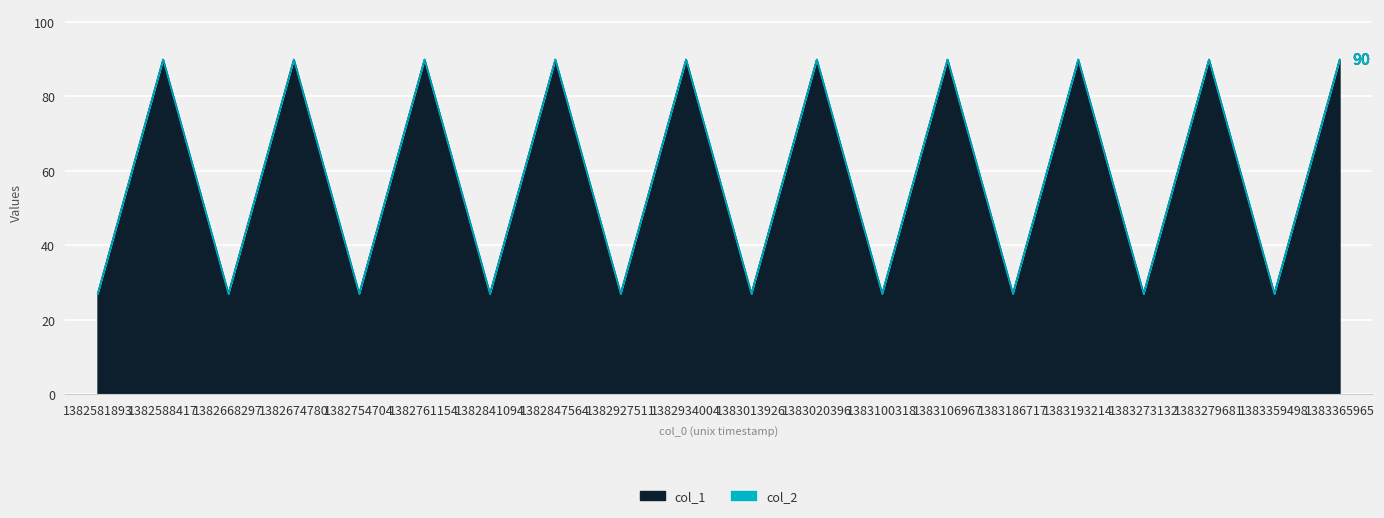

The chart shows a value of 49 at 1383273132. True or false?

False